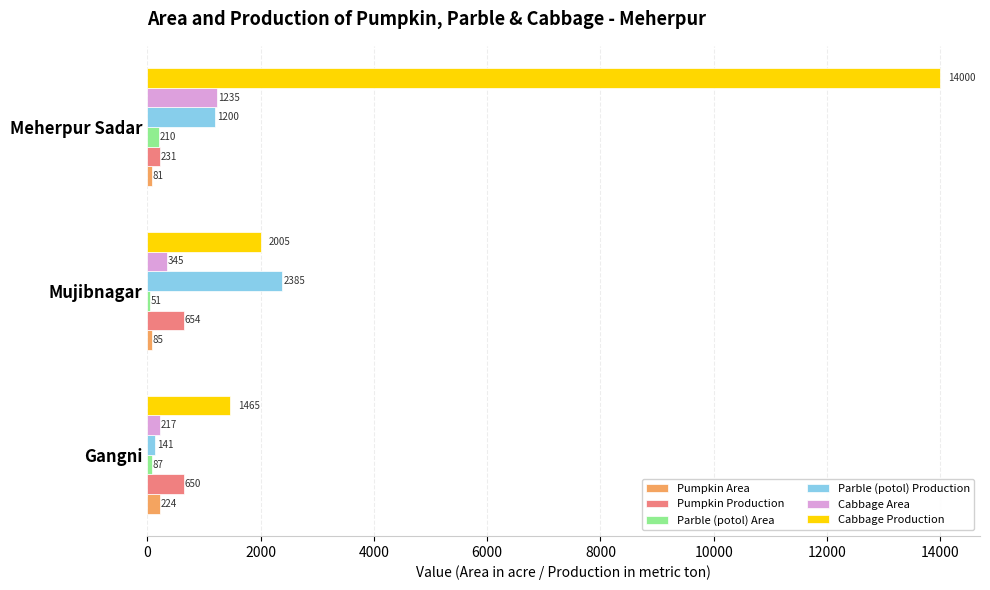

What is the sum of all Parble (potol) Production values?

3726